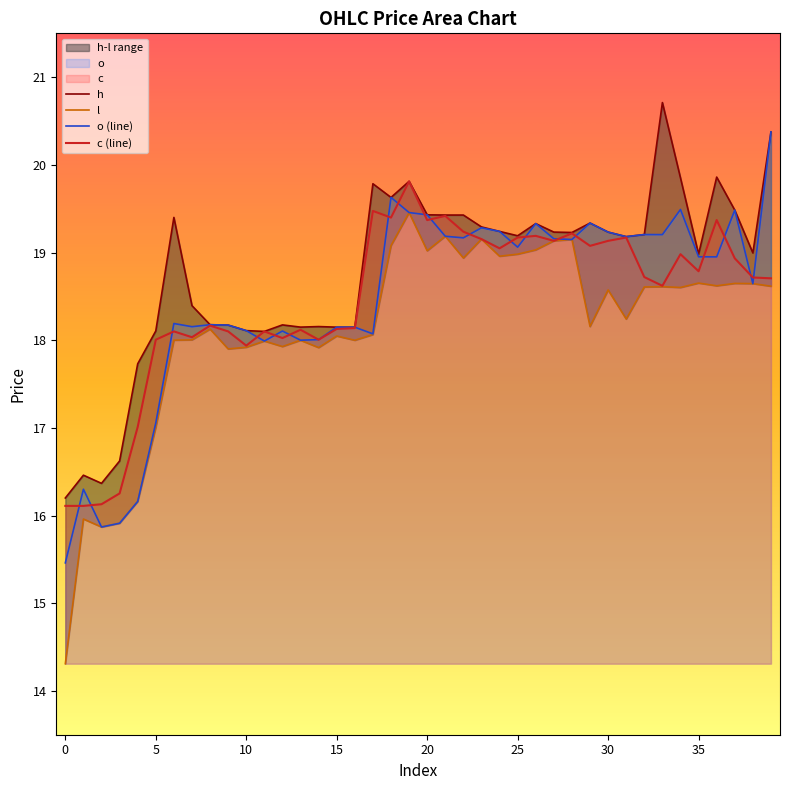

How many lines are shown in the chart?

4